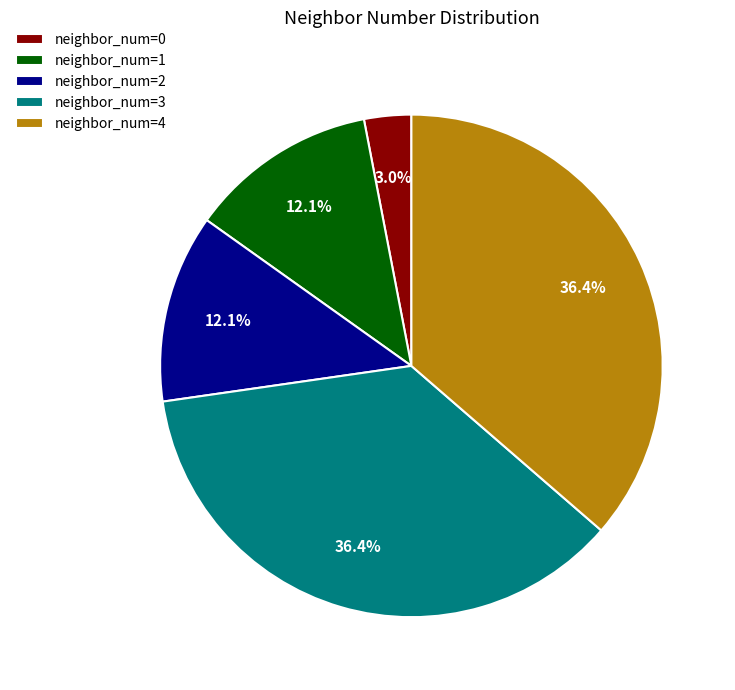

To the nearest percent, what is the difference between the largest and smallest slice percentages?

33%